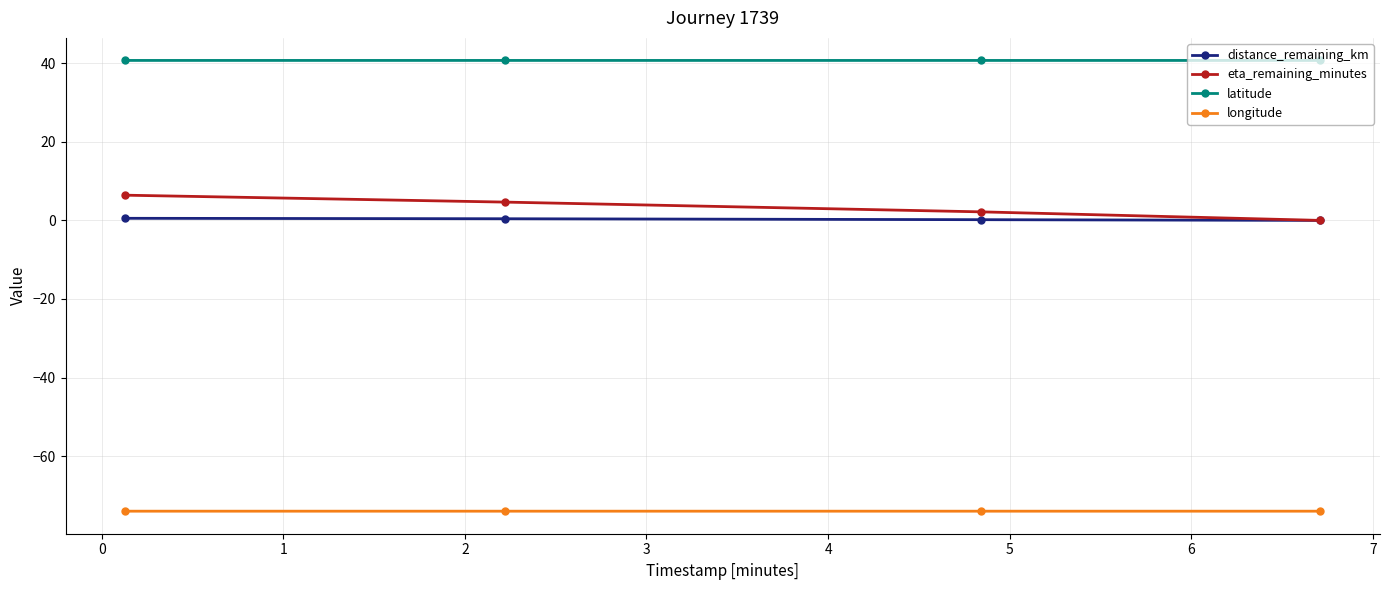

Which series has the largest range (max minus min)?

eta_remaining_minutes